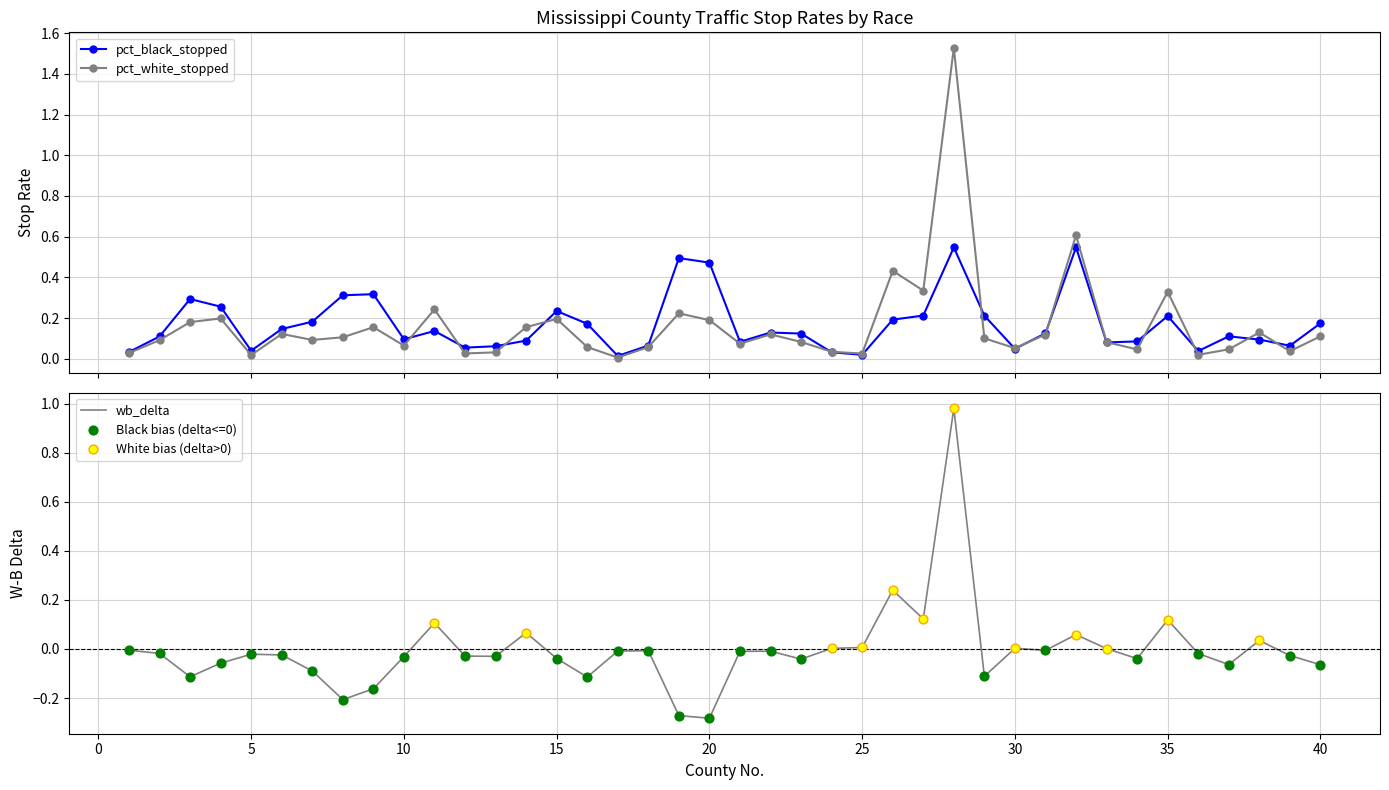

Which series has the largest Y range (max minus min)?

pct_white_stopped